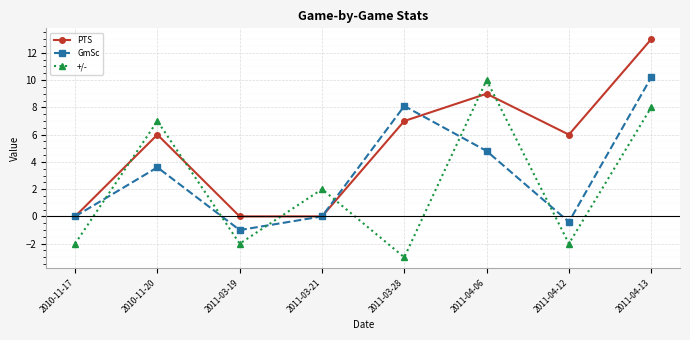

At how many categories does at least one series exceed 5?

5